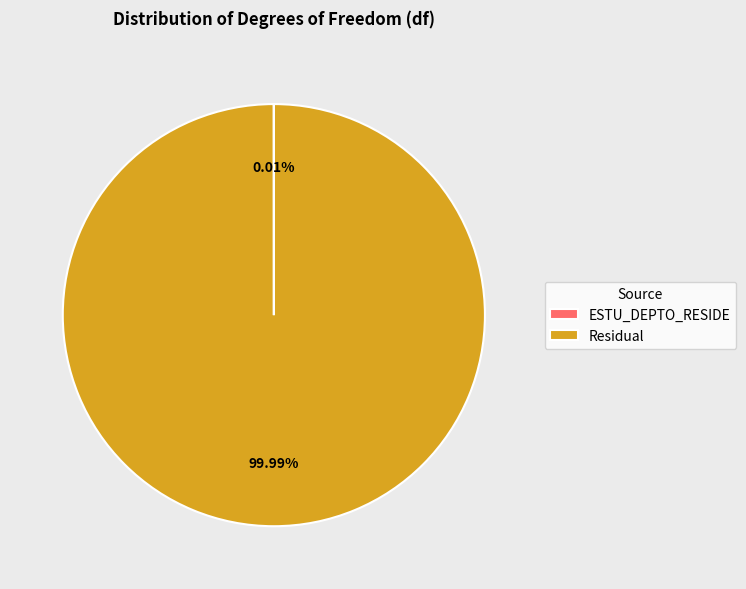

Which slice is the largest?

Residual